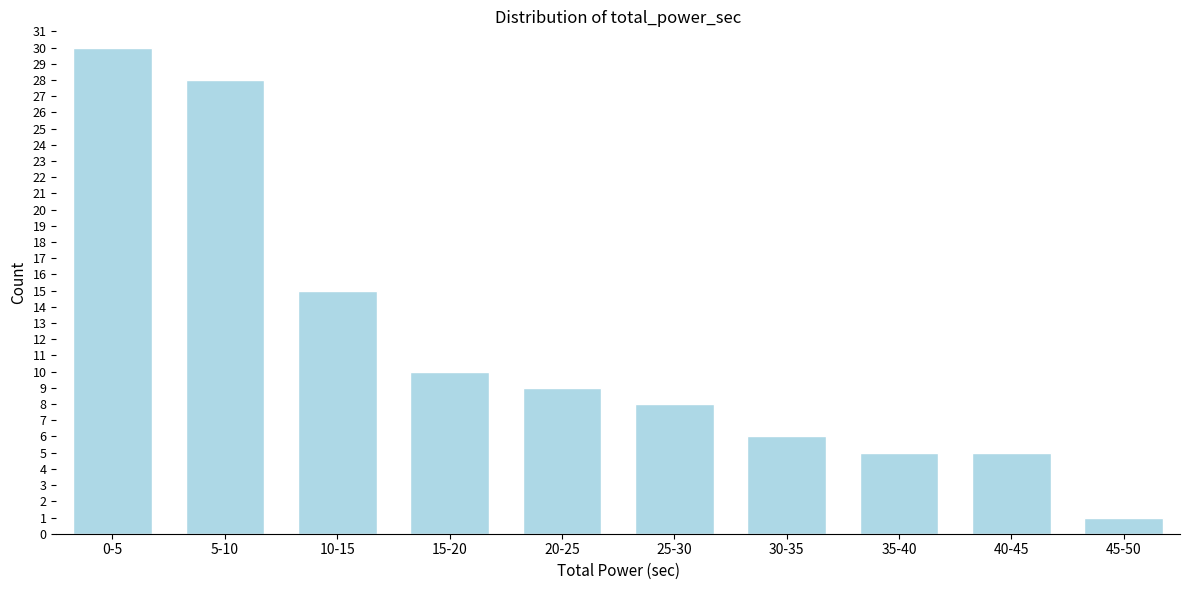

Reading right to left, what are all the values shown in this chart?

1	5	5	6	8	9	10	15	28	30